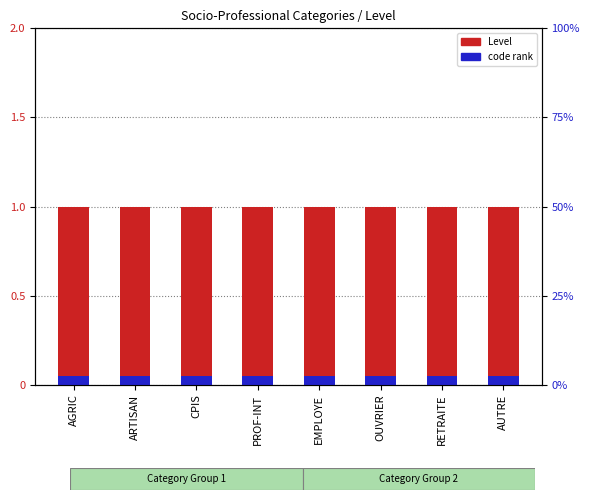

Reading left to right, extract all data points from this chart.

Level: AGRIC=1.0	ARTISAN=1.0	CPIS=1.0	PROF-INT=1.0	EMPLOYE=1.0	OUVRIER=1.0	RETRAITE=1.0	AUTRE=1.0
code rank: AGRIC=0.1	ARTISAN=0.1	CPIS=0.1	PROF-INT=0.1	EMPLOYE=0.1	OUVRIER=0.1	RETRAITE=0.1	AUTRE=0.1